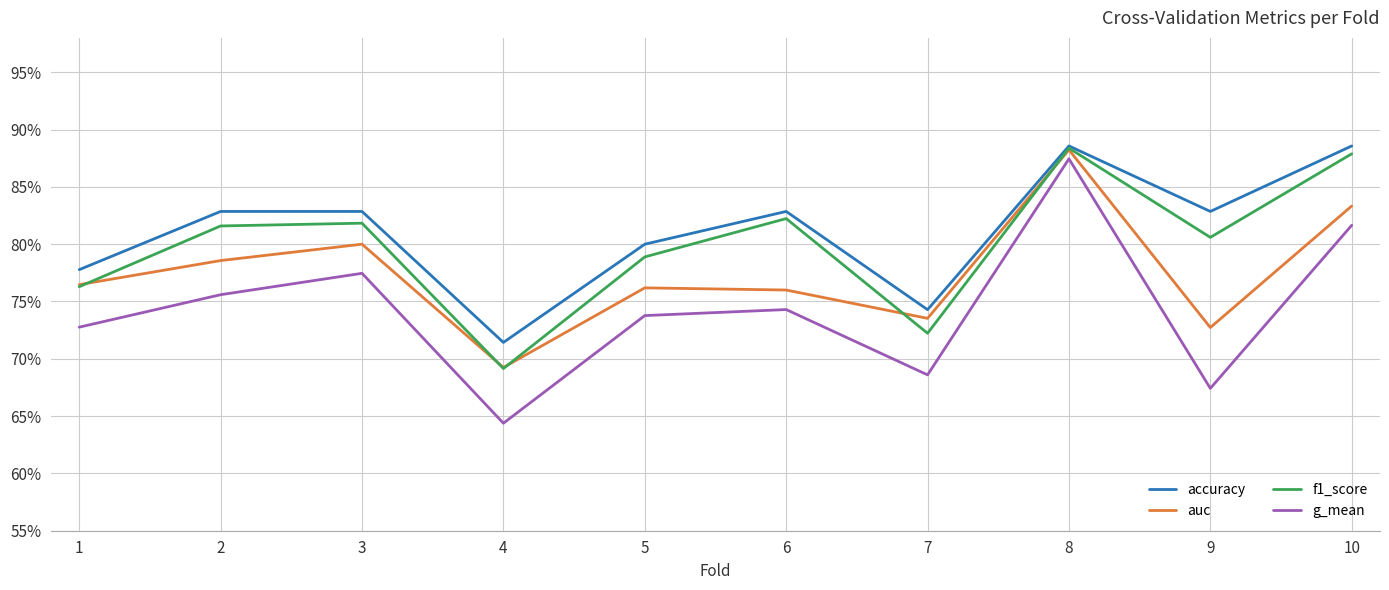

True or false: auc and accuracy intersect in this chart.

False